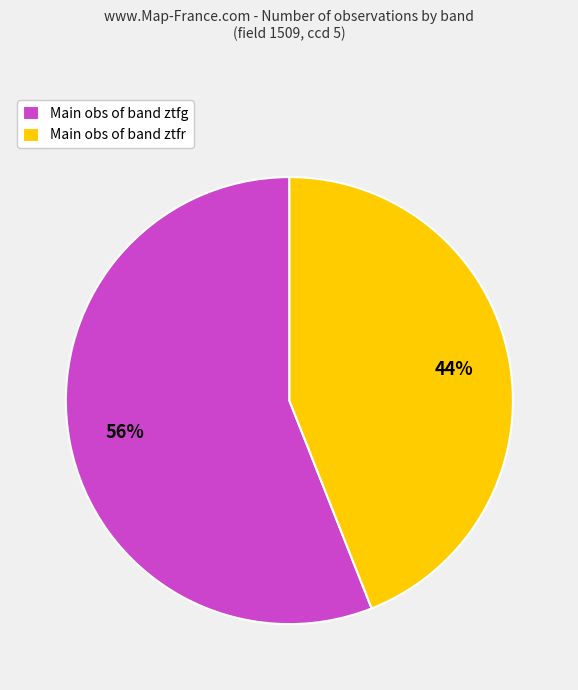

What is the ratio of the value at Main obs of band ztfr to the value at Main obs of band ztfg?

0.8